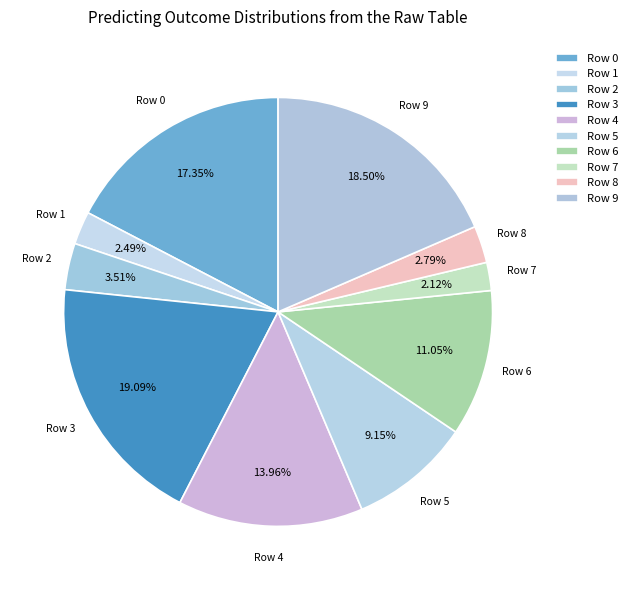

Combined, do Row 4 and Row 8 account for over 50%?

No